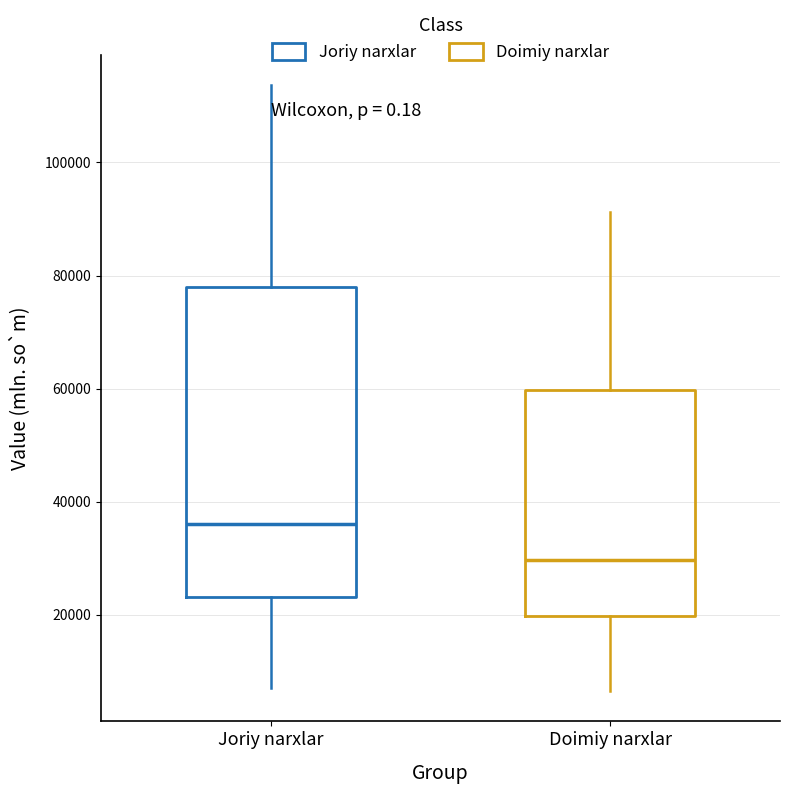

Reading left to right, read every box against the y-axis: the position of its median line, the range the box covers, and the ends of its whiskers. The values are not printed on the chart, so give them approximately, as read against the axis.

Joriy narxlar: median 36000, box 24000 to 78000, whiskers 8000 to 114000
Doimiy narxlar: median 30000, box 20000 to 60000, whiskers 6000 to 92000